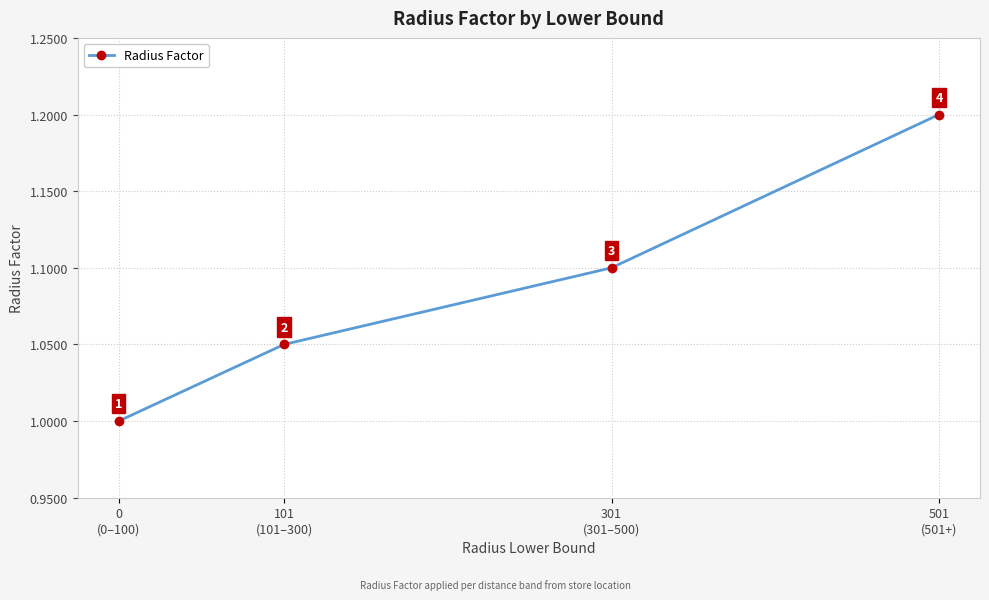

True or false: there are more than 2 points higher than both neighbors.

False